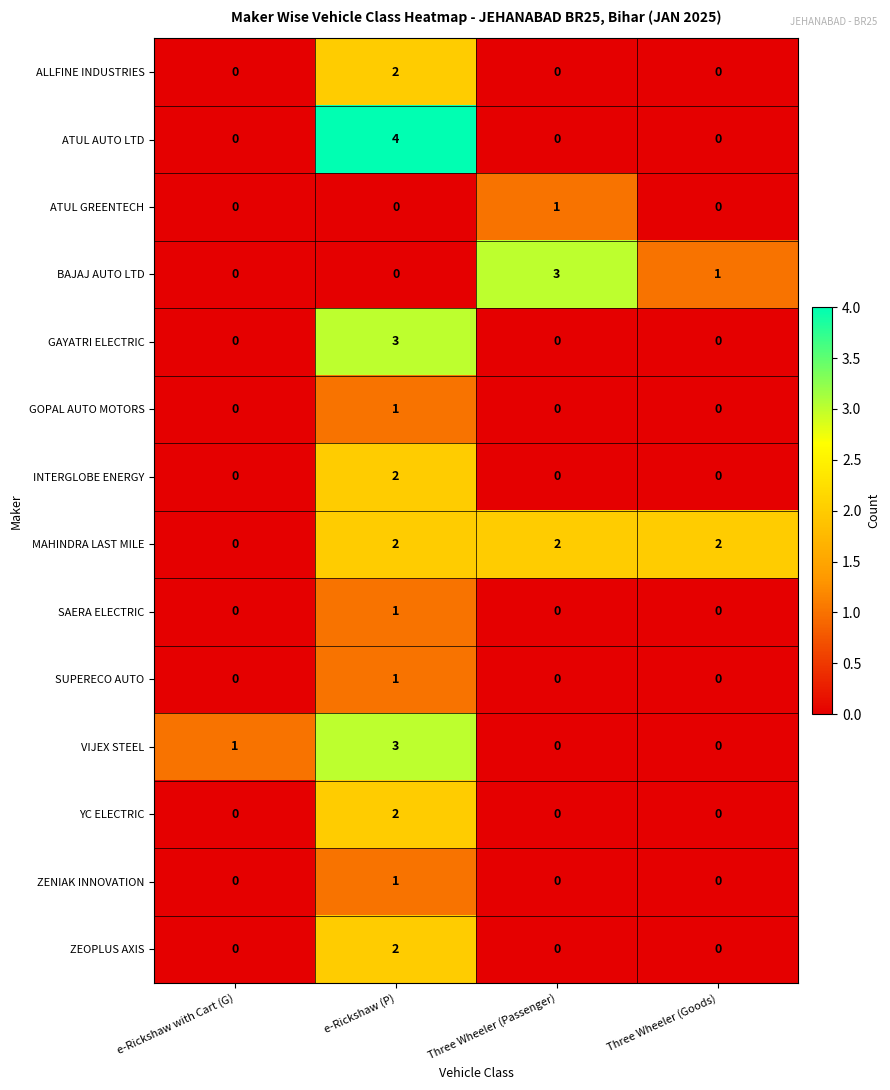

What is the sum of all MAHINDRA LAST MILE values?

6